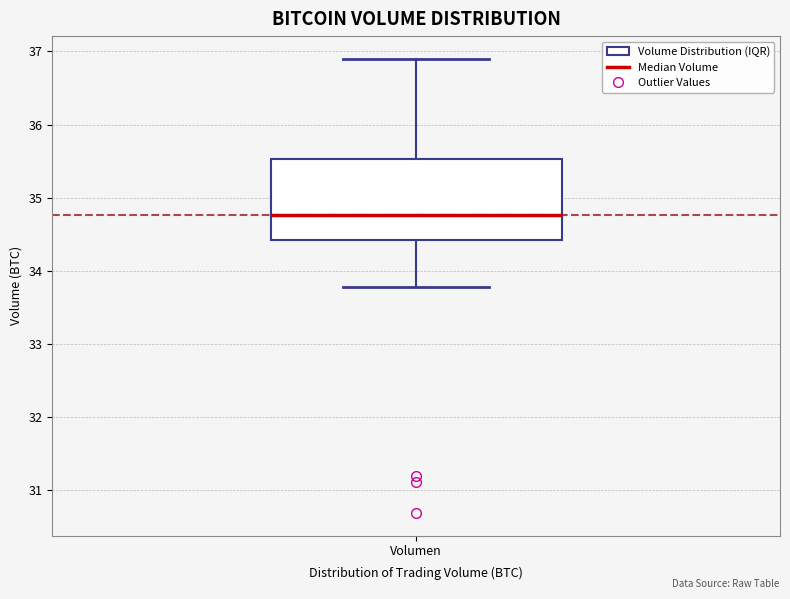

Read this box plot against the y-axis: the position of the median line, the range covered by the box, and the ends of both whiskers. The values are not printed on the chart, so give them approximately, as read against the axis.

median 34.8, box 34.4 to 35.5, whiskers 33.8 to 36.9